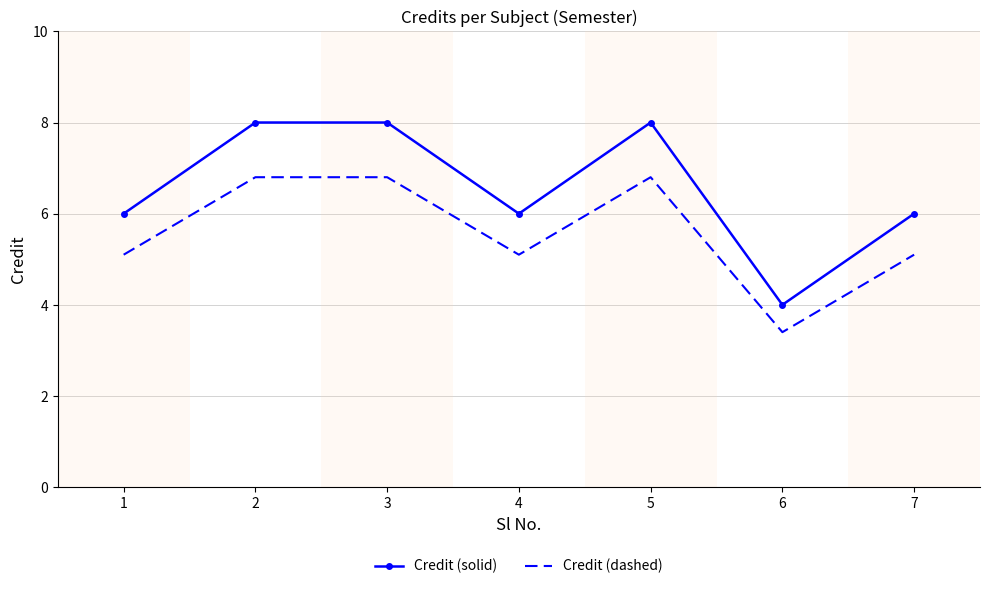

Which series has the largest total across all categories?

Credit (solid)